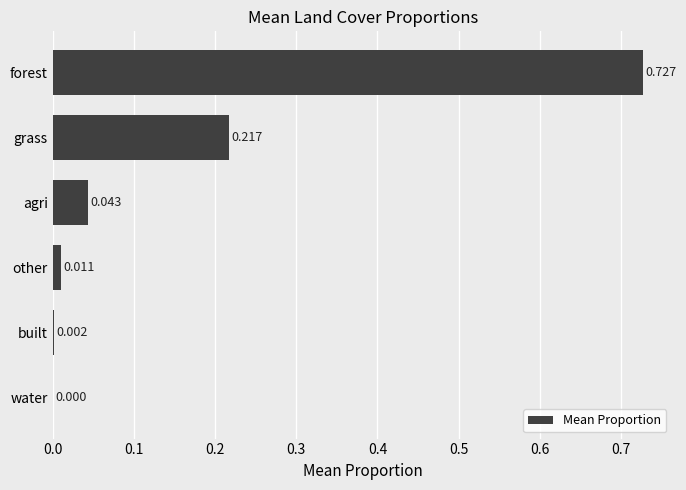

Between built and agri, which is larger?

agri